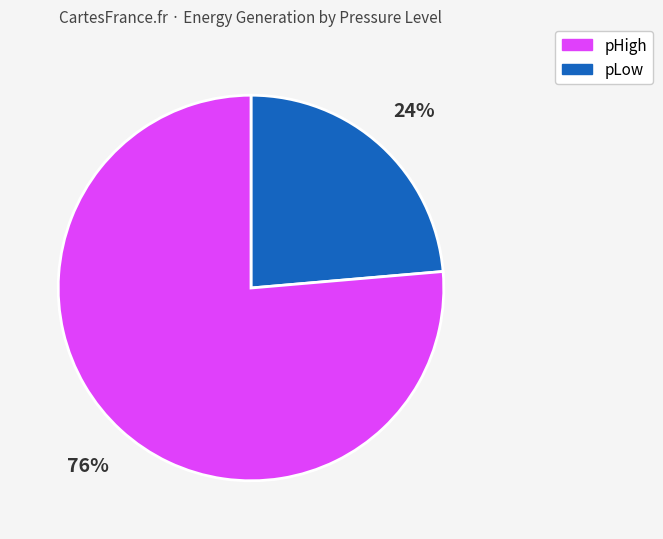

To the nearest percent, what is the average slice percentage?

50%